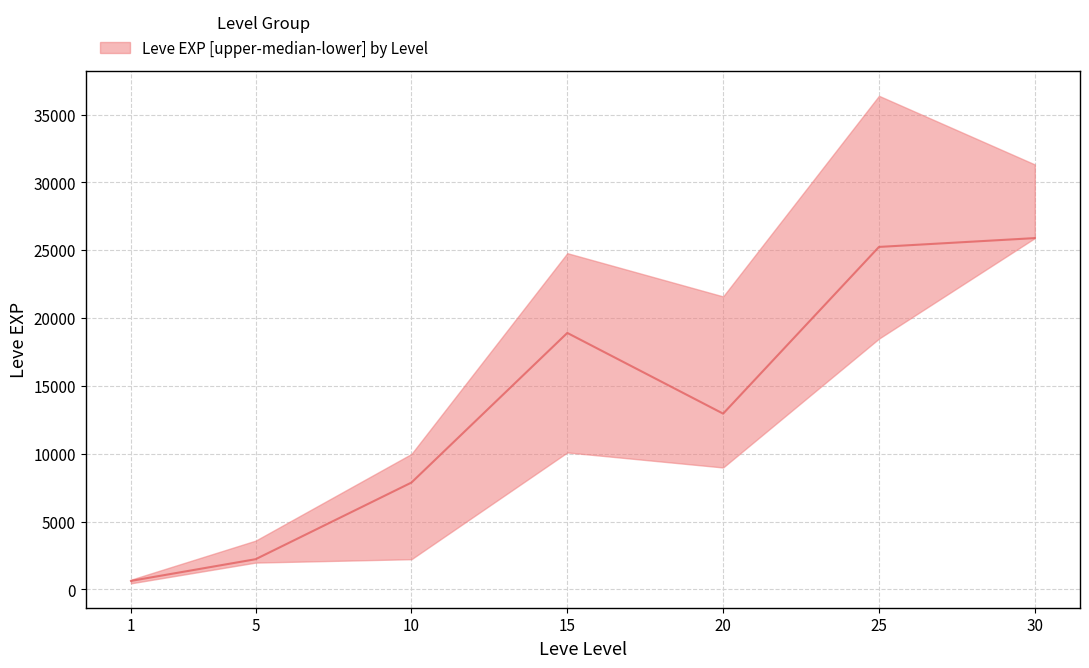

The value of lower at 5 is 909. True or false?

False